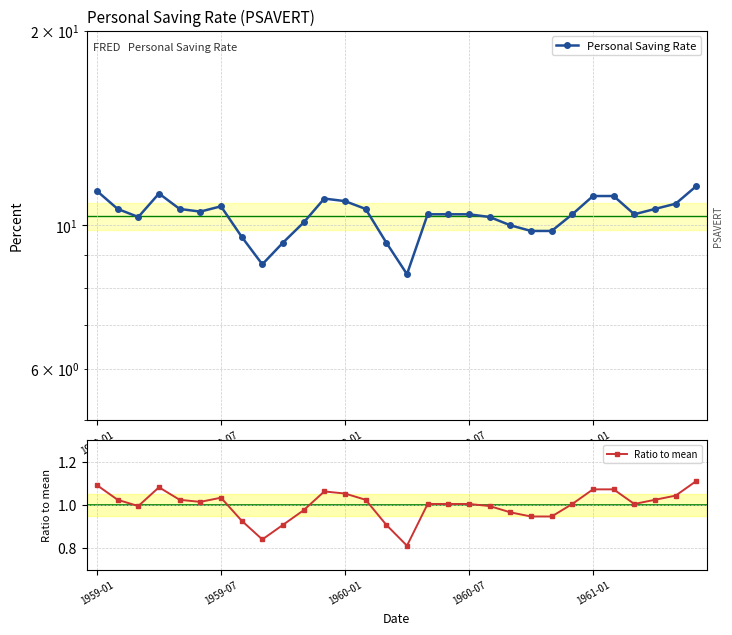

True or false: Personal Saving Rate and Ratio to mean intersect in this chart.

False